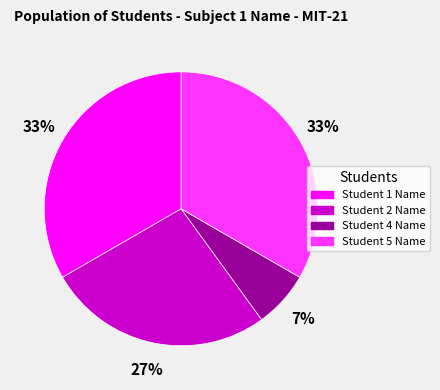

To the nearest percent, what is the combined percentage of Student 2 Name and Student 1 Name?

60%